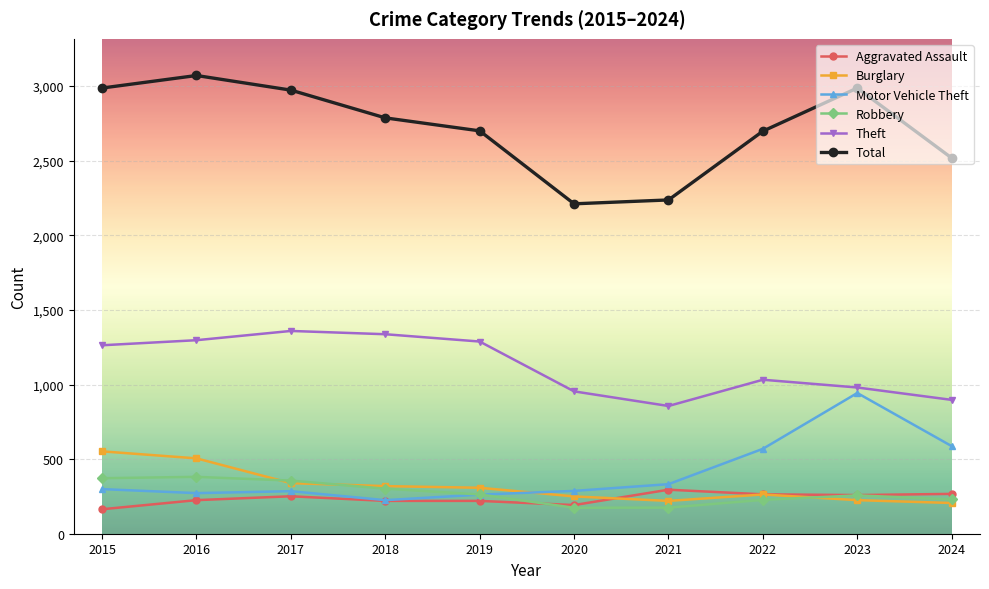

Count the number of data series in this chart.

6